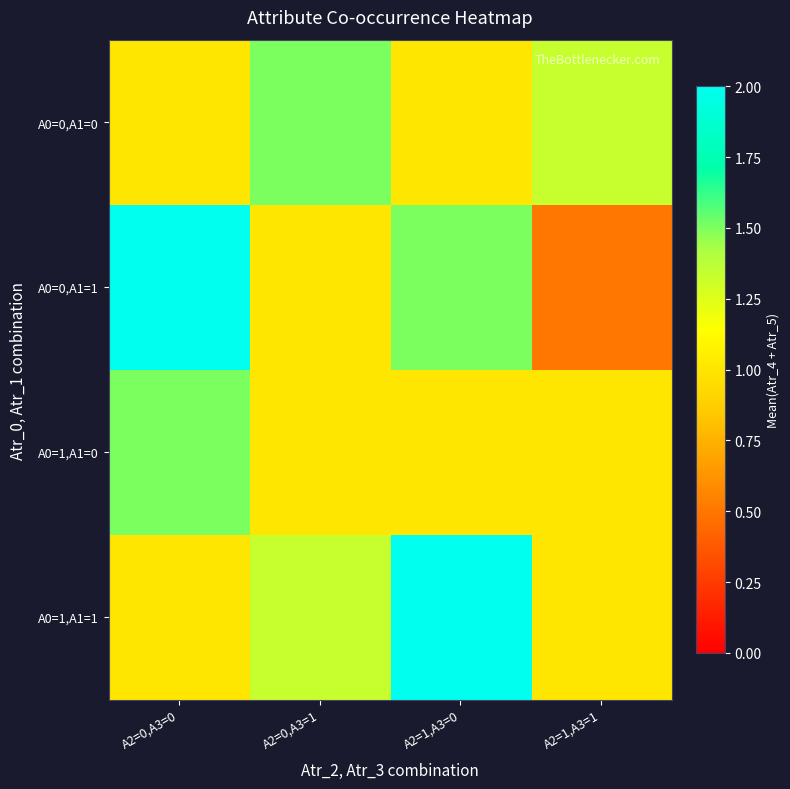

Reading right to left, list all the values displayed in this chart.

A0=0,A1=0: A2=1,A3=1=1.3	A2=1,A3=0=1.0	A2=0,A3=1=1.5	A2=0,A3=0=1.0
A0=0,A1=1: A2=1,A3=1=0.5	A2=1,A3=0=1.5	A2=0,A3=1=1.0	A2=0,A3=0=2.0
A0=1,A1=0: A2=1,A3=1=1.0	A2=1,A3=0=1.0	A2=0,A3=1=1.0	A2=0,A3=0=1.5
A0=1,A1=1: A2=1,A3=1=1.0	A2=1,A3=0=2.0	A2=0,A3=1=1.3	A2=0,A3=0=1.0